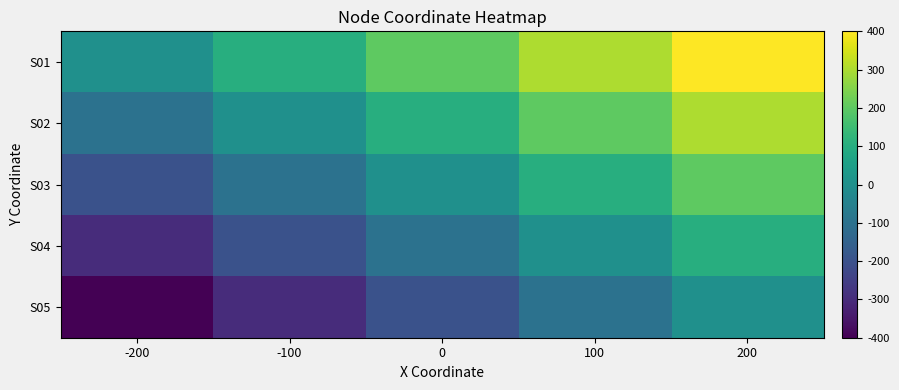

Which series has the largest total across all categories?

S01